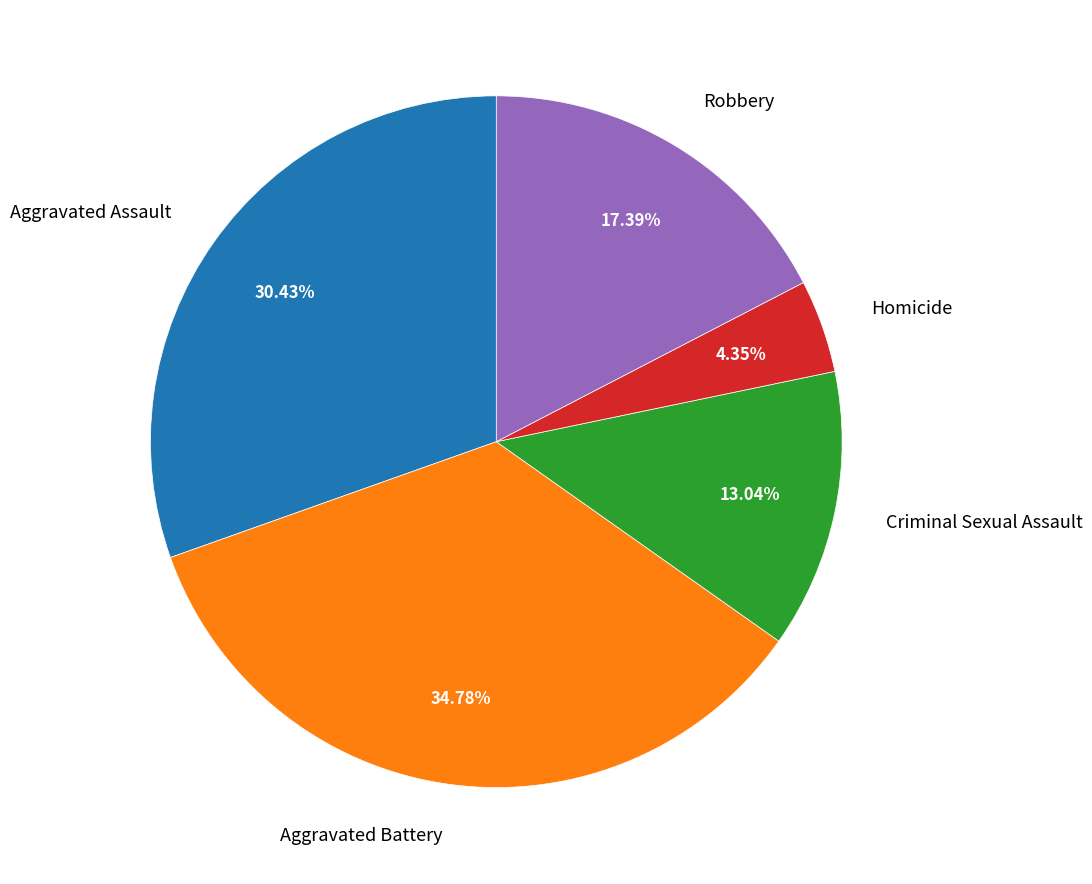

To the nearest percent, what percentage of the pie is Criminal Sexual Assault?

13%